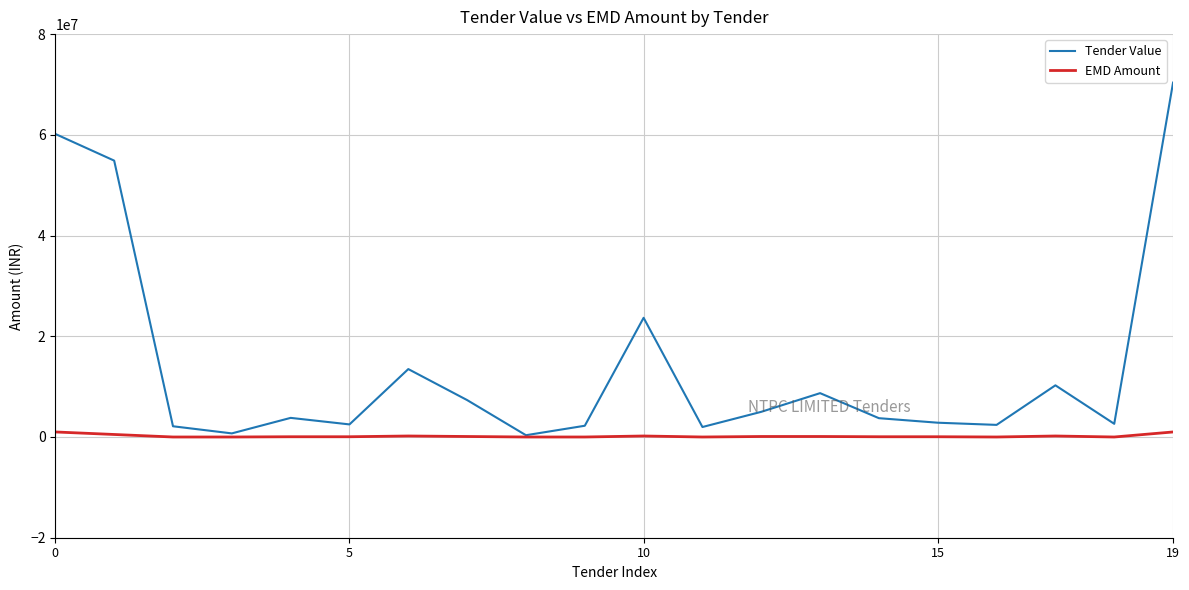

Which series has the largest total across all categories?

Tender Value